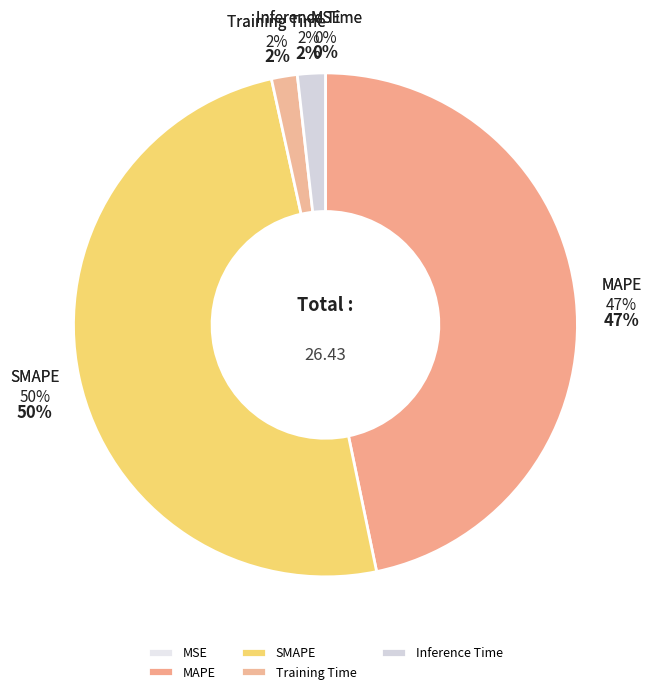

To the nearest percent, what is the difference between the MSE and Training Time slice percentages?

2%